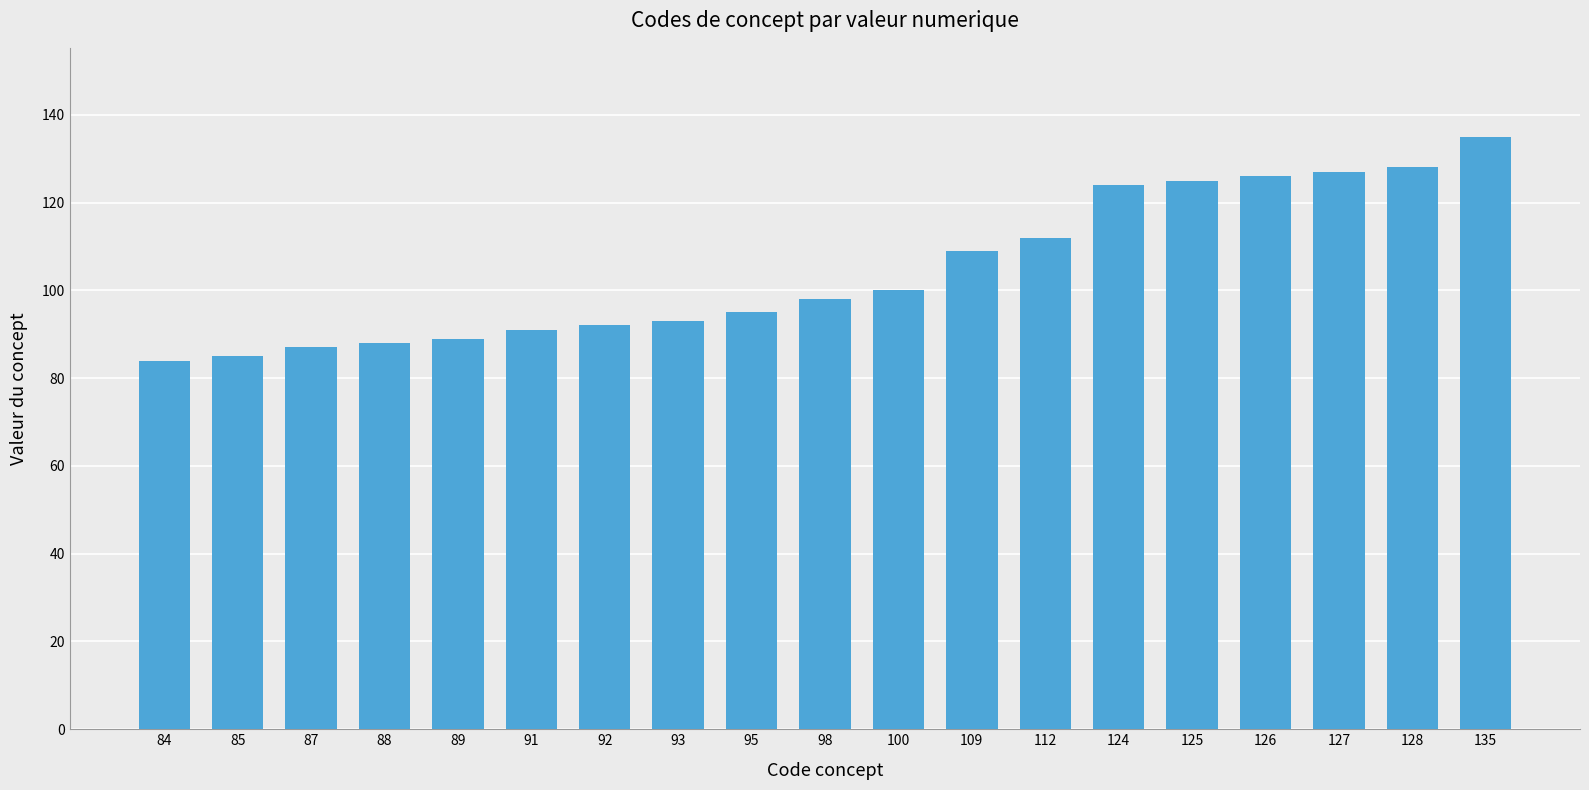

Are the bars grouped side by side (vs. stacked)?

No